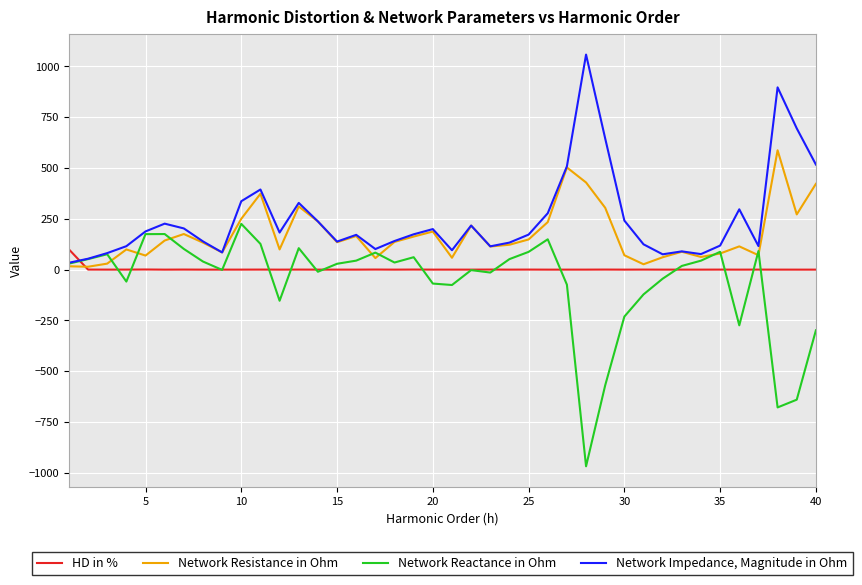

What is the difference between the maximum and minimum values in the Network Resistance in Ohm series?

573.1